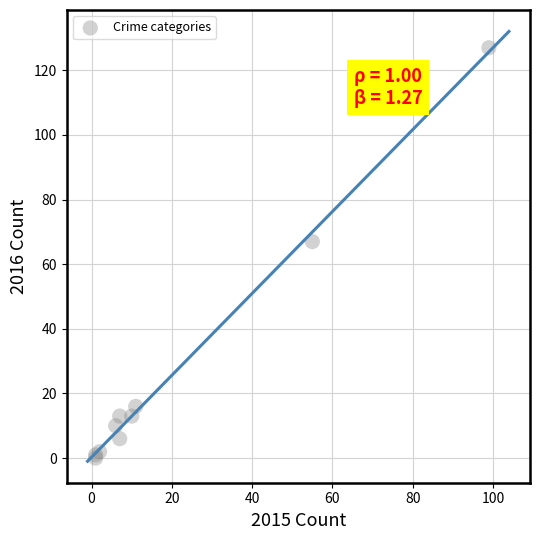

What Y value in the scatter plot is closest to 63?

67